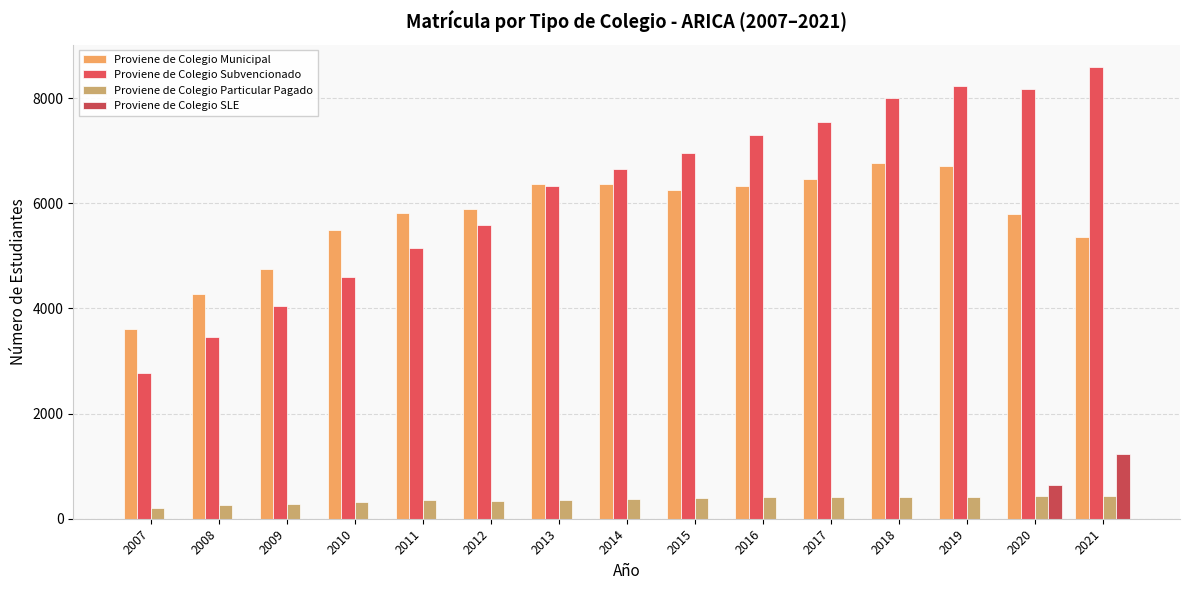

True or false: Proviene de Colegio Particular Pagado has a value of 375 at 2014.

True